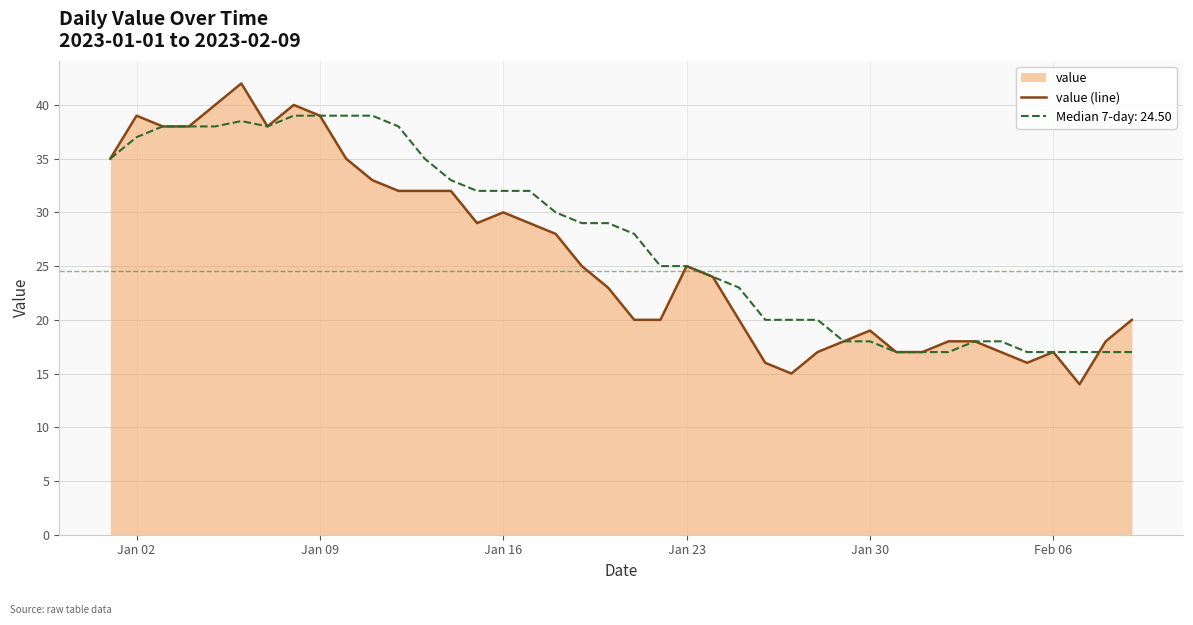

What is the sum of all values?

1043